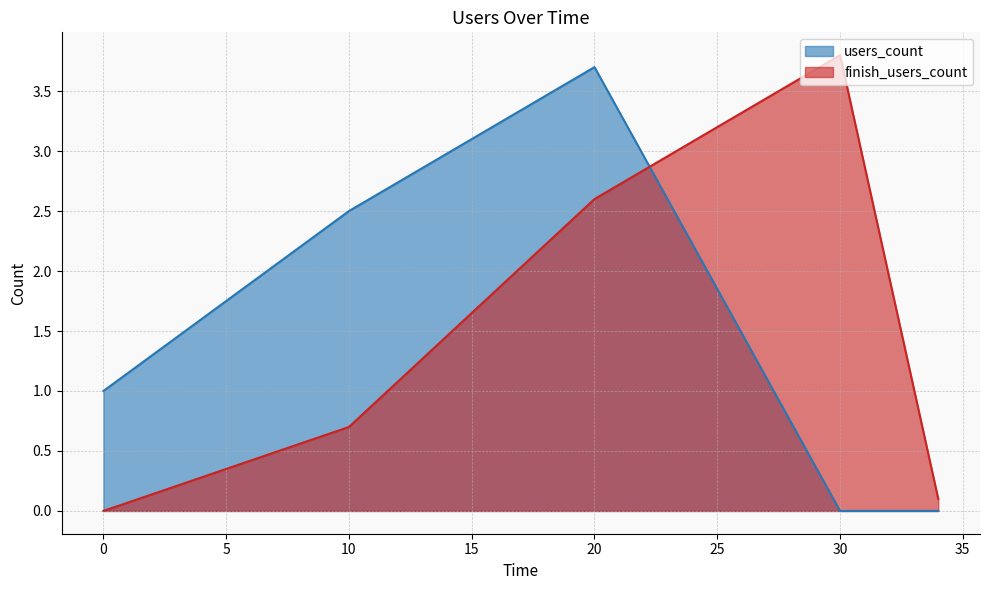

What is the greatest value displayed?

3.8